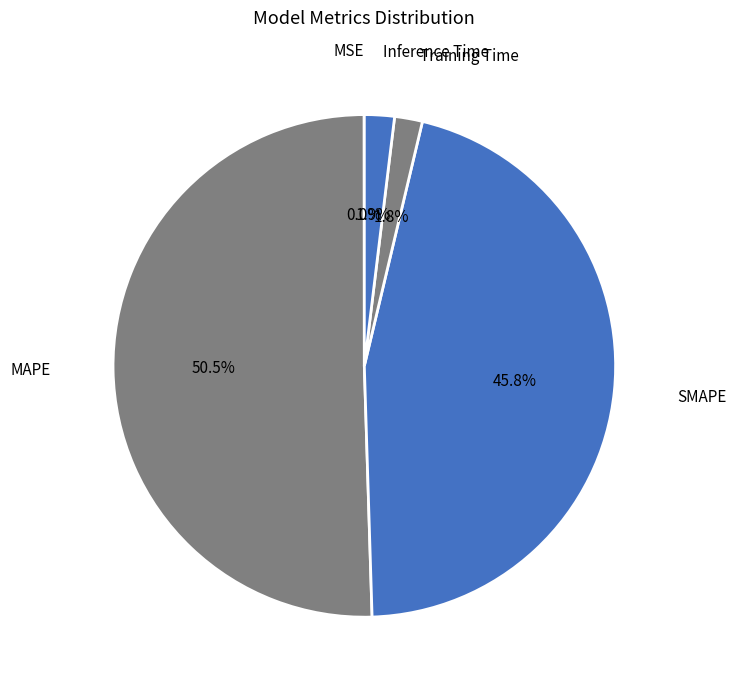

Which has a higher value, MAPE or Training Time?

MAPE